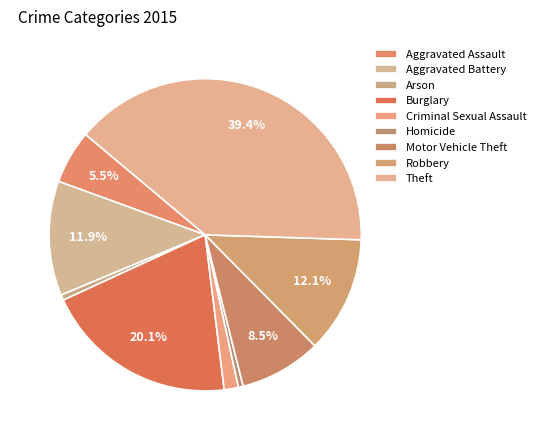

Which has a higher value, Robbery or Arson?

Robbery